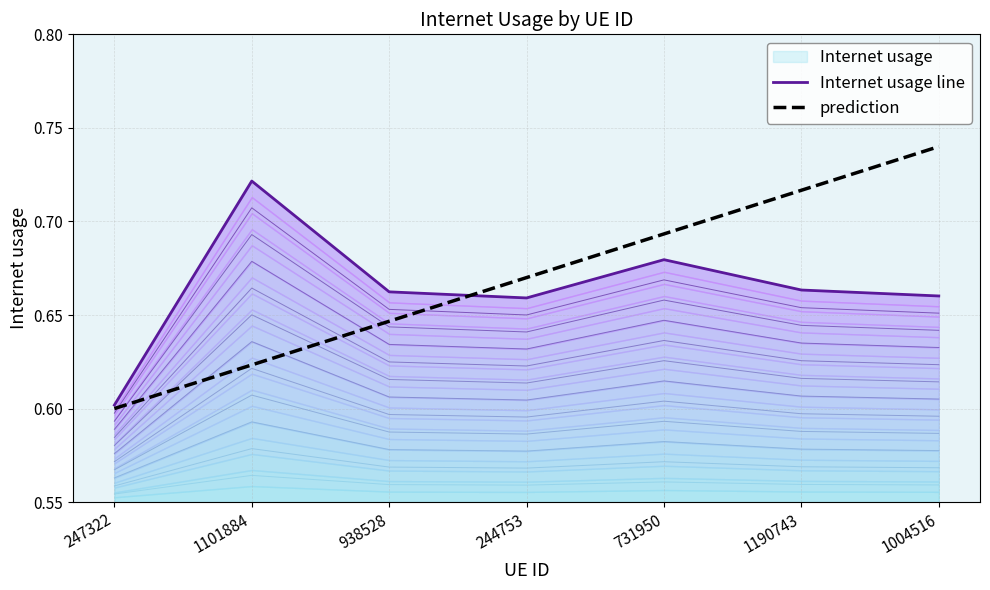

Reading left to right, list all the values displayed in this chart.

Internet usage line: 247322=0.6	1101884=0.7	938528=0.7	244753=0.7	731950=0.7	1190743=0.7	1004516=0.7
prediction: 247322=0.6	1101884=0.6	938528=0.6	244753=0.7	731950=0.7	1190743=0.7	1004516=0.7